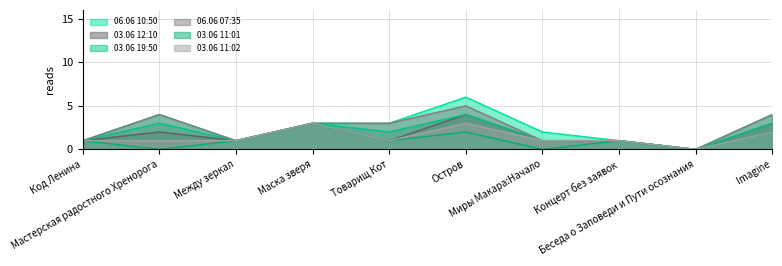

True or false: 03.06 11:02 and 03.06 12:10 intersect in this chart.

False